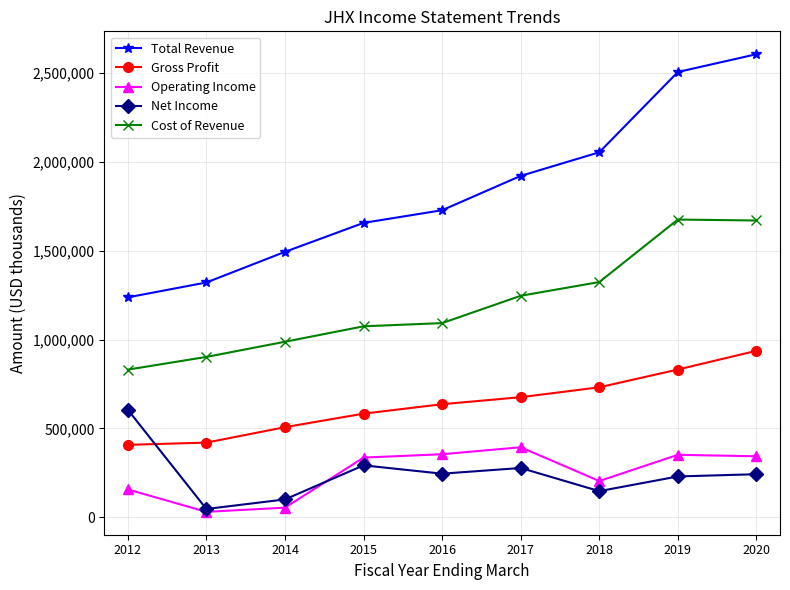

True or false: Total Revenue and Cost of Revenue intersect in this chart.

False